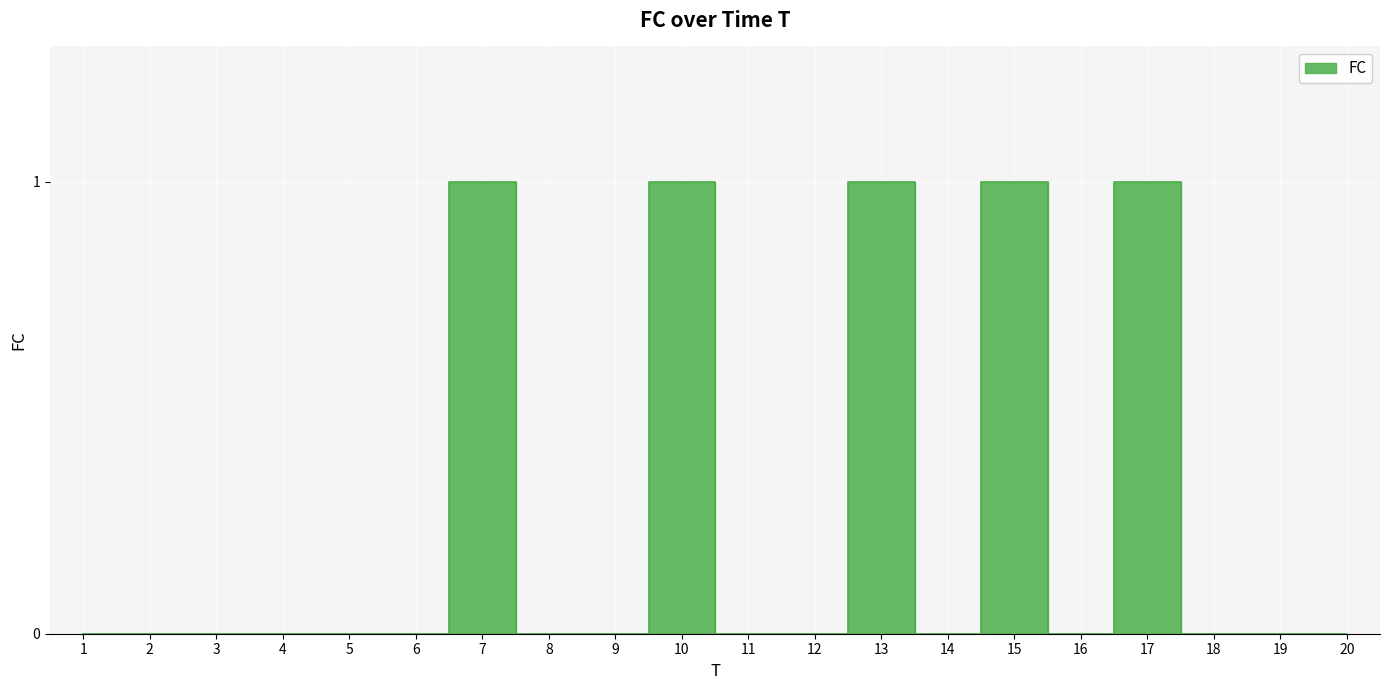

List the labels in order of value, smallest first.

1, 2, 3, 4, 5, 6, 8, 9, 11, 12, 14, 16, 18, 19, 20, 7, 10, 13, 15, 17